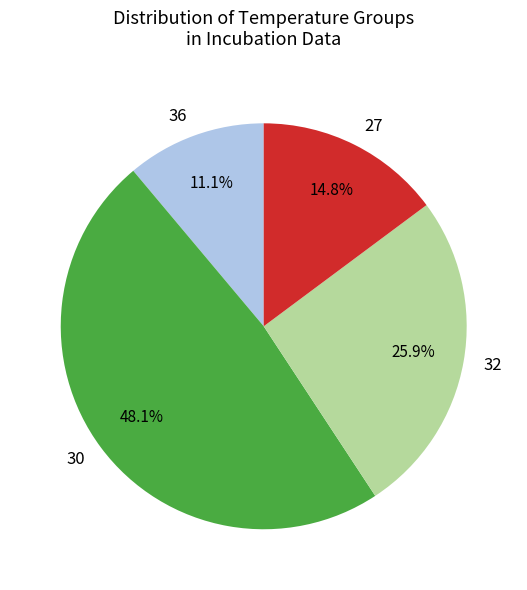

Does 30 represent more than half of the total?

No